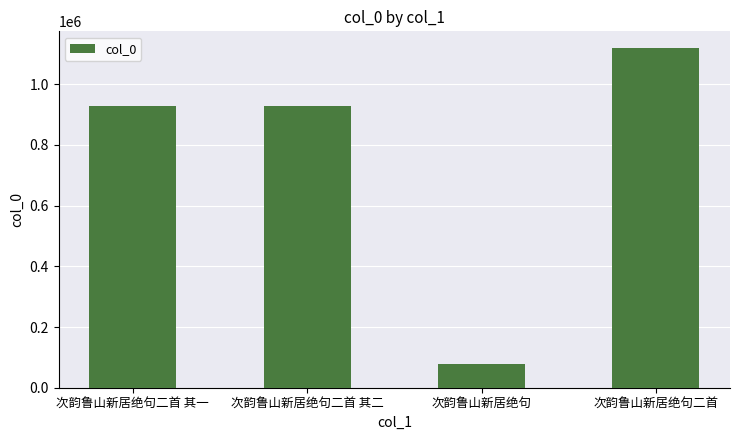

Read the value at 次韵鲁山新居绝句二首 其一.

928817